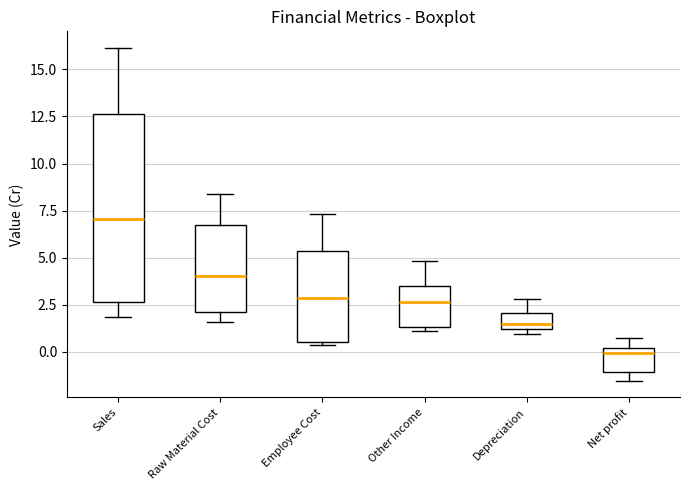

Reading left to right, transcribe this box plot: for each box, give where its median line is, the range the box spans, and where its two whiskers end, as read against the y-axis. The values are not printed on the chart, so give them approximately, as read against the axis.

Sales: median 7.0, box 2.5 to 12.5, whiskers 2.0 to 16.0
Raw Material Cost: median 4.0, box 2.0 to 6.5, whiskers 1.5 to 8.5
Employee Cost: median 3.0, box 0.5 to 5.5, whiskers 0.5 to 7.5
Other Income: median 2.5, box 1.5 to 3.5, whiskers 1.0 to 5.0
Depreciation: median 1.5, box 1.0 to 2.0, whiskers 1.0 (just below the box's lower edge) to 3.0
Net profit: median 0.0 (just below the box's upper edge), box -1.0 to 0.0, whiskers -1.5 to 1.0